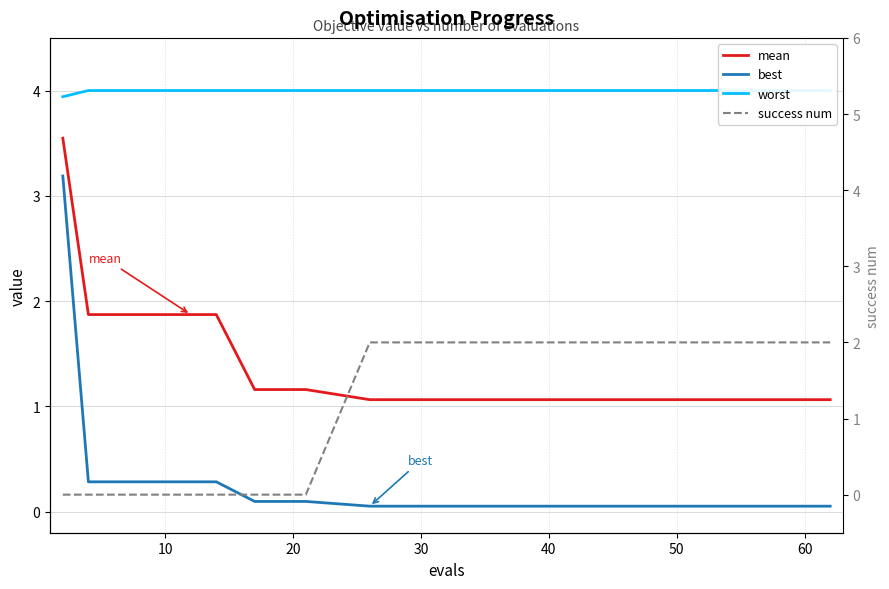

True or false: best and mean cross at least once.

False